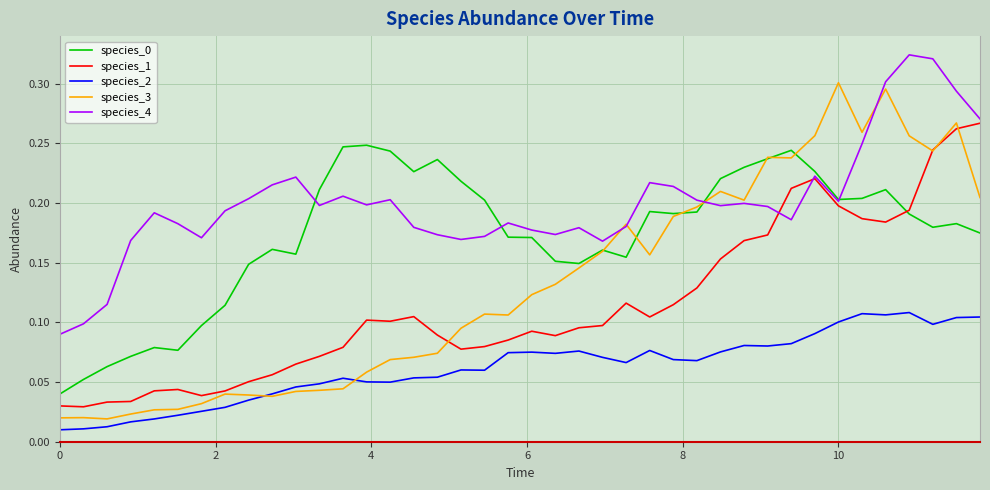

Which series has the largest total across all categories?

species_4